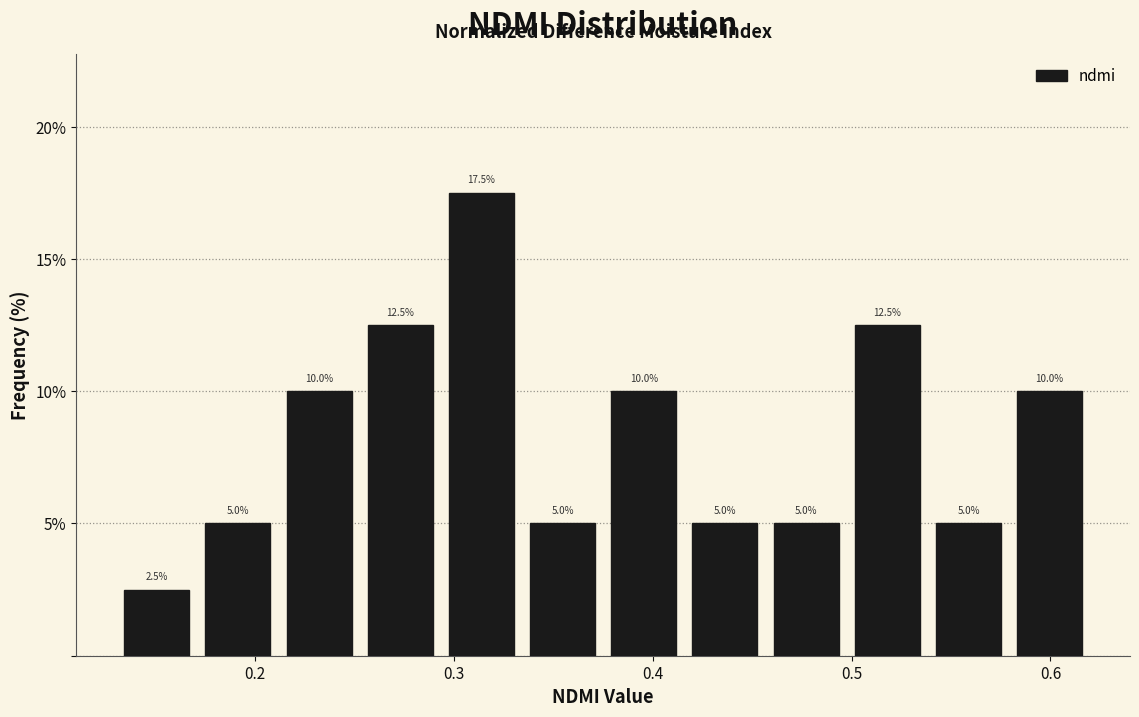

Reading left to right, list every bar in this chart as the range it spans on the x-axis followed by its height. The bar edges are not printed on the chart, so give them approximately, as read against the axis.

0.13 to 0.17: 2.5
0.17 to 0.21: 5.0
0.21 to 0.25: 10.0
0.25 to 0.29: 12.5
0.29 to 0.33: 17.5
0.33 to 0.38: 5.0
0.38 to 0.42: 10.0
0.42 to 0.46: 5.0
0.46 to 0.50: 5.0
0.50 to 0.54: 12.5
0.54 to 0.58: 5.0
0.58 to 0.62: 10.0